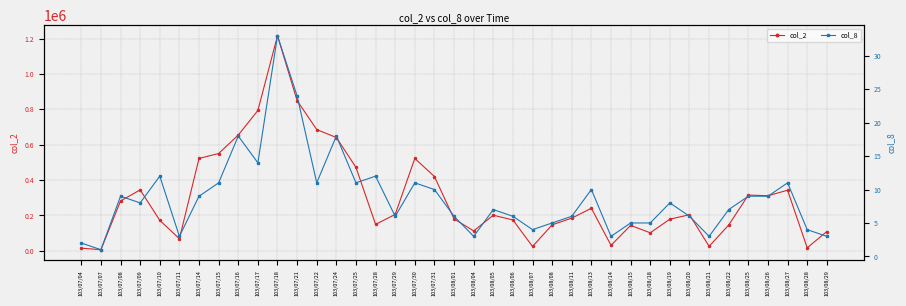

How many data points in col_8 are less than 8?

19